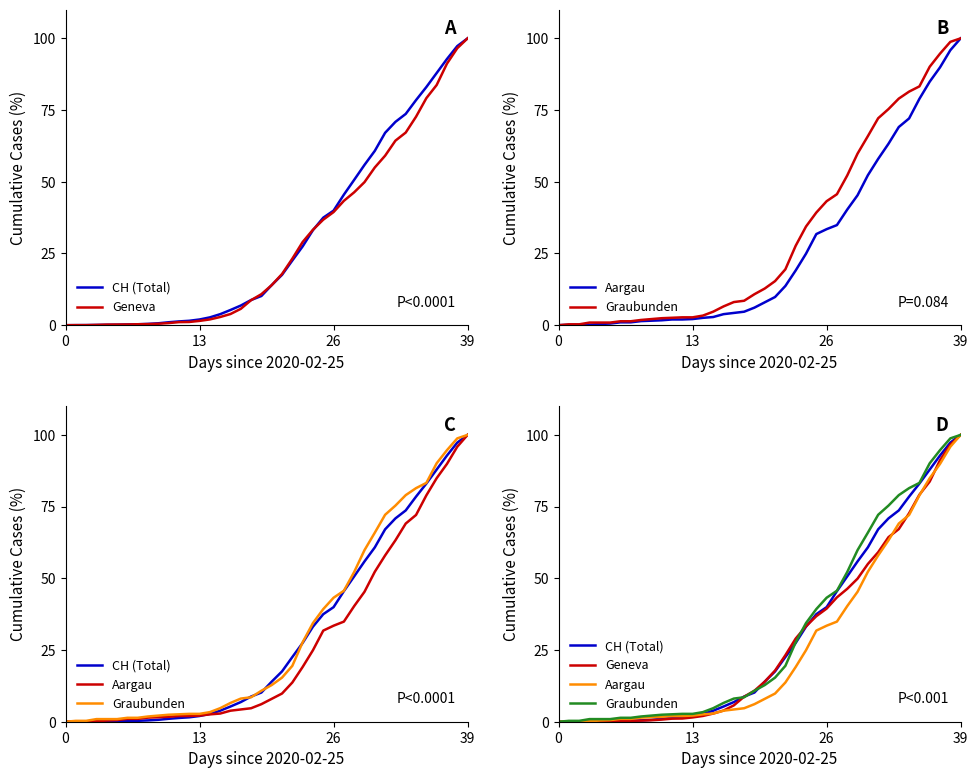

What is the sum of all Graubunden values?

1253.1